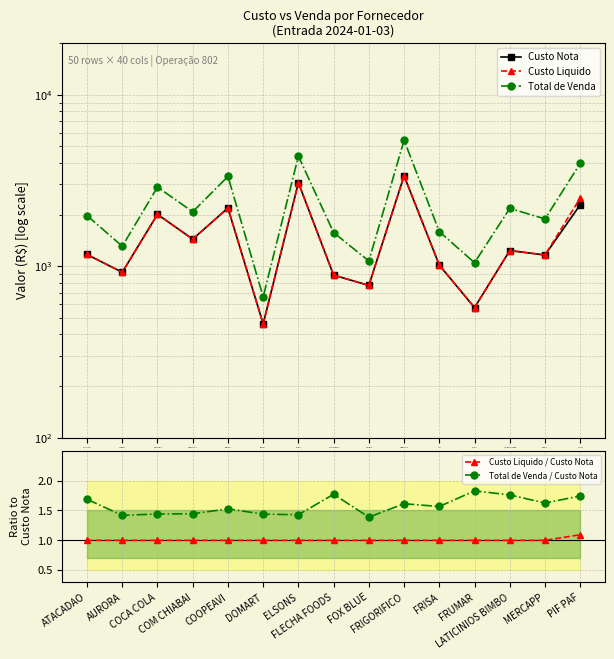

True or false: Total de Venda / Custo Nota and Total de Venda cross at least once.

False